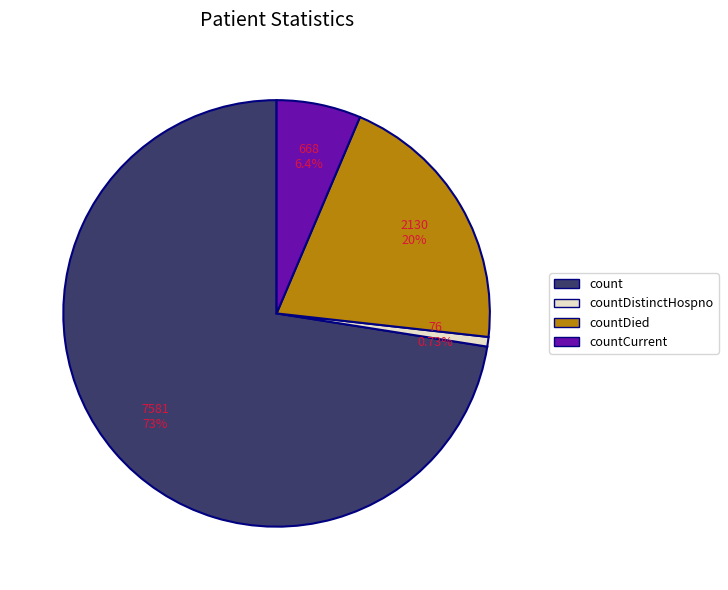

Which has a higher value, countDied or countCurrent?

countDied